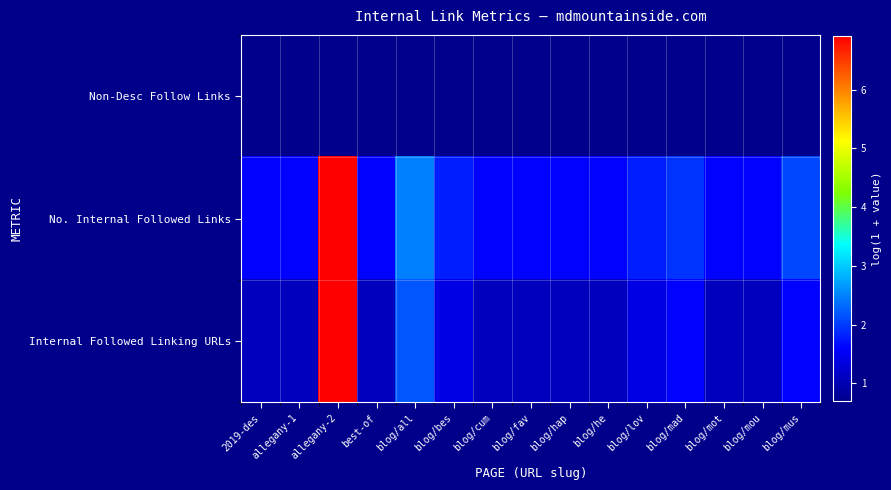

Reading left to right, list all the values displayed in this chart.

Non-Desc Follow Links: 2019-des=0.7	allegany-1=0.7	allegany-2=0.7	best-of=0.7	blog/all=0.7	blog/bes=0.7	blog/cum=0.7	blog/fav=0.7	blog/hap=0.7	blog/he=0.7	blog/lov=0.7	blog/mad=0.7	blog/mot=0.7	blog/mou=0.7	blog/mus=0.7
No. Internal Followed Links: 2019-des=1.6	allegany-1=1.6	allegany-2=6.9	best-of=1.6	blog/all=2.5	blog/bes=1.8	blog/cum=1.6	blog/fav=1.6	blog/hap=1.6	blog/he=1.6	blog/lov=1.8	blog/mad=1.9	blog/mot=1.6	blog/mou=1.6	blog/mus=2.1
Internal Followed Linking URLs: 2019-des=1.1	allegany-1=1.1	allegany-2=6.9	best-of=1.1	blog/all=2.2	blog/bes=1.4	blog/cum=1.1	blog/fav=1.1	blog/hap=1.1	blog/he=1.1	blog/lov=1.4	blog/mad=1.6	blog/mot=1.1	blog/mou=1.1	blog/mus=1.6